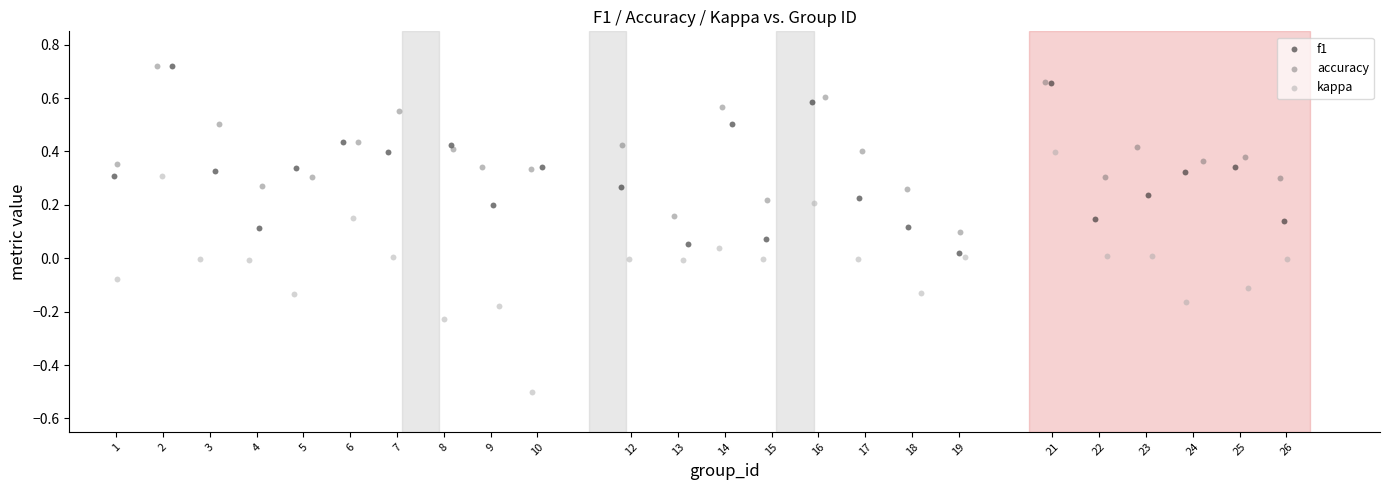

What are all the series names shown in the legend?

f1, accuracy, kappa